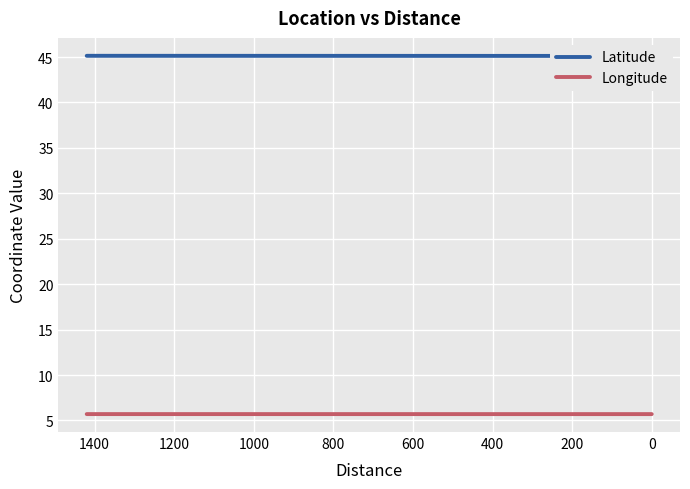

Which series has the largest total across all categories?

Latitude